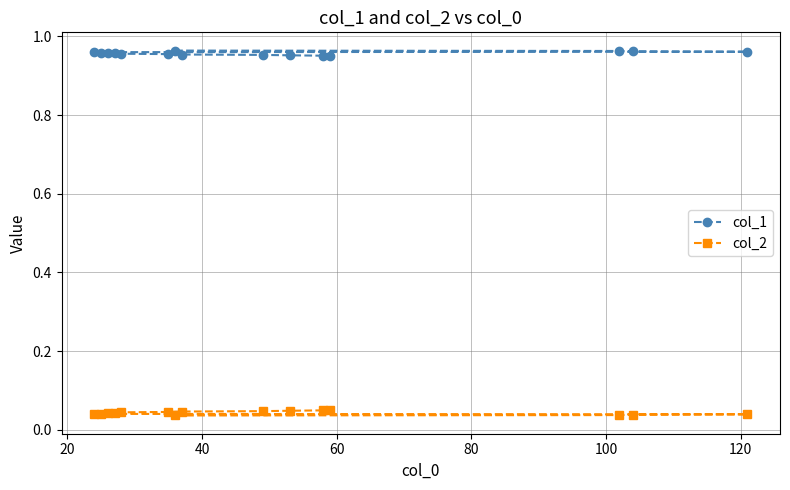

Which series has the largest total across all categories?

col_1